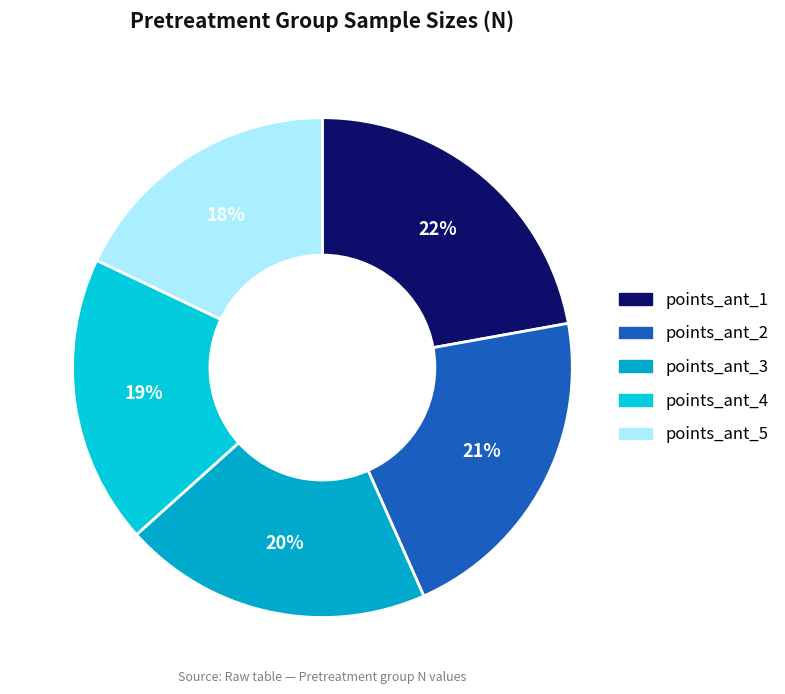

To the nearest percent, what portion does points_ant_2 represent?

21%